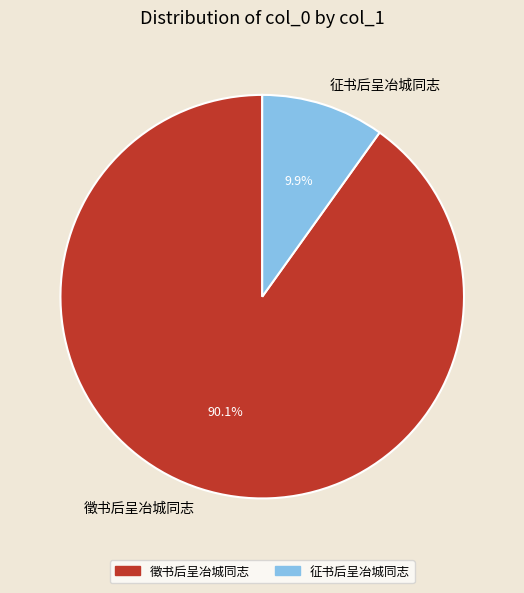

Is 徵书后呈冶城同志 the majority of the pie?

Yes